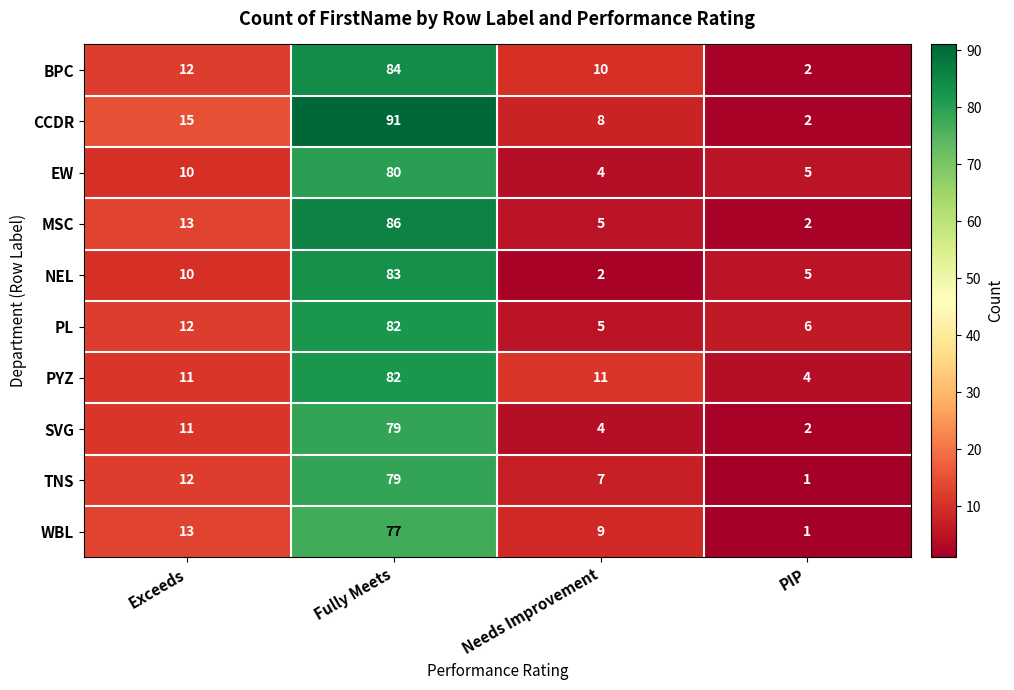

Which series has the largest range (max minus min)?

CCDR